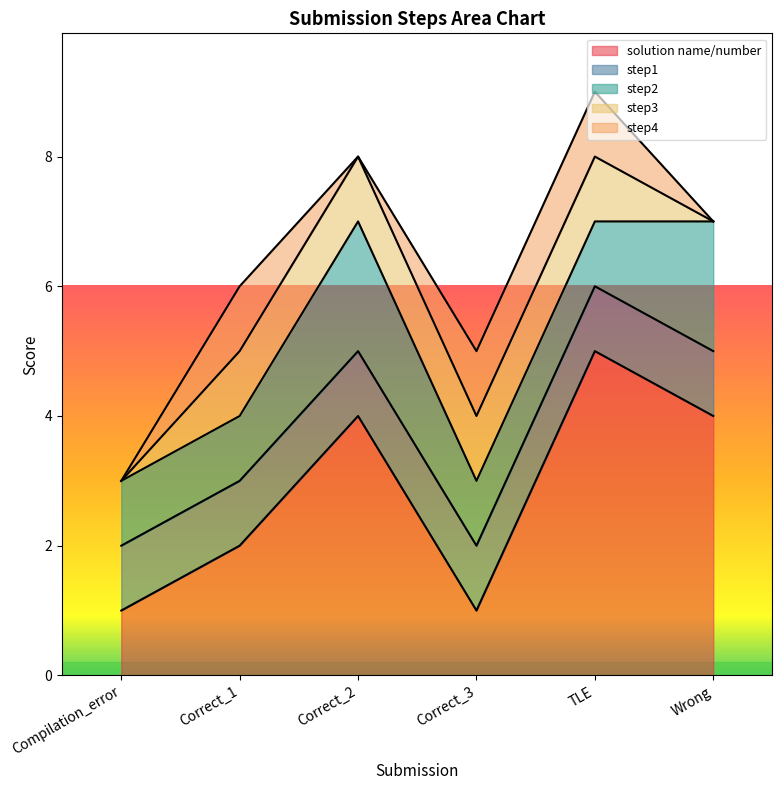

How many positive values does the step3 series have?

4